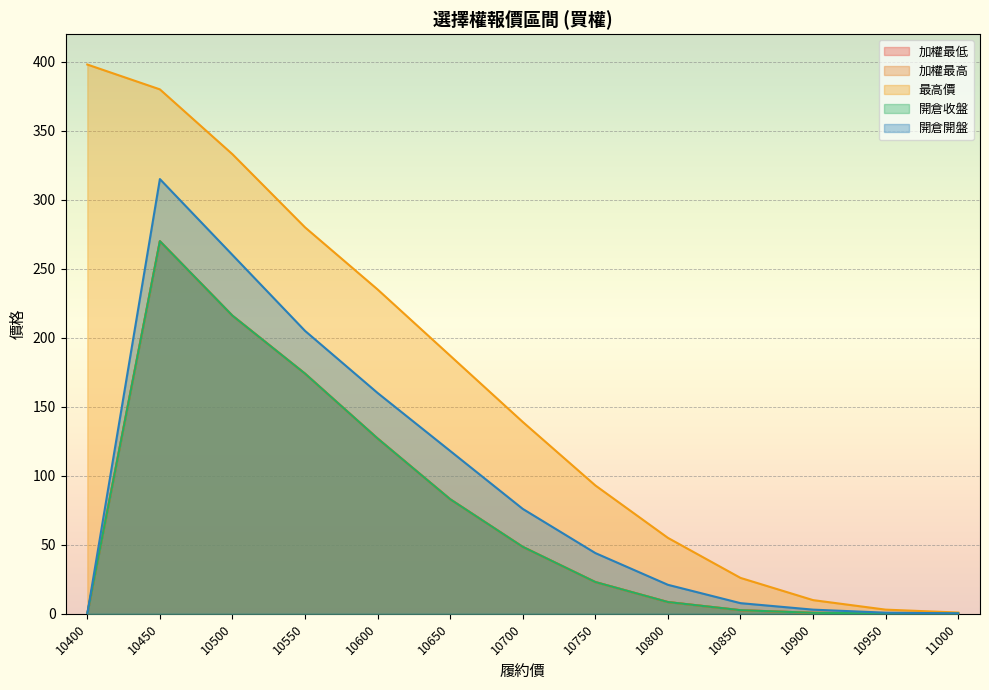

What is the difference between the highest and lowest values at 11000?

0.7